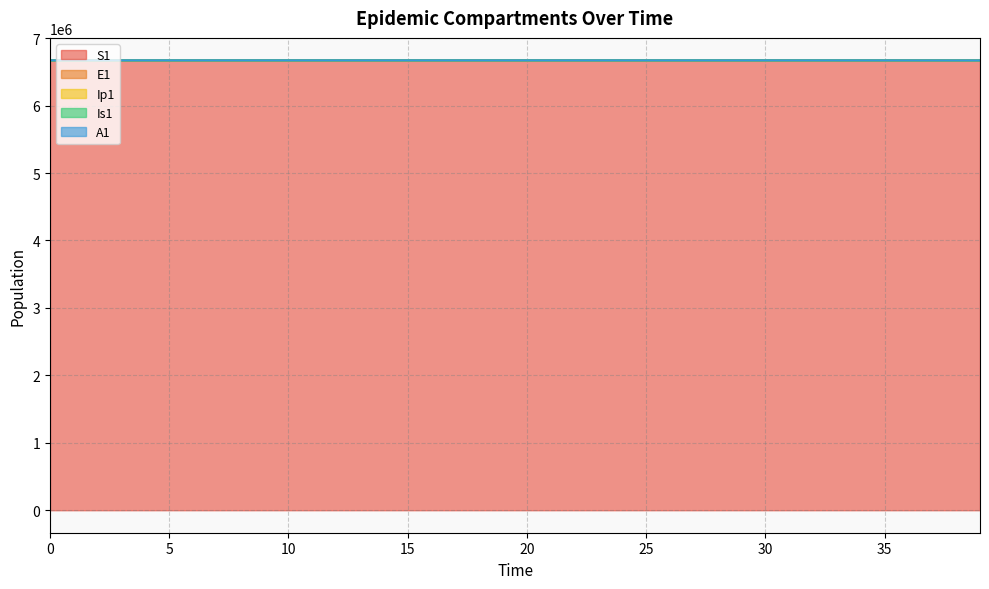

How many data points in A1 are above 6671069?

20